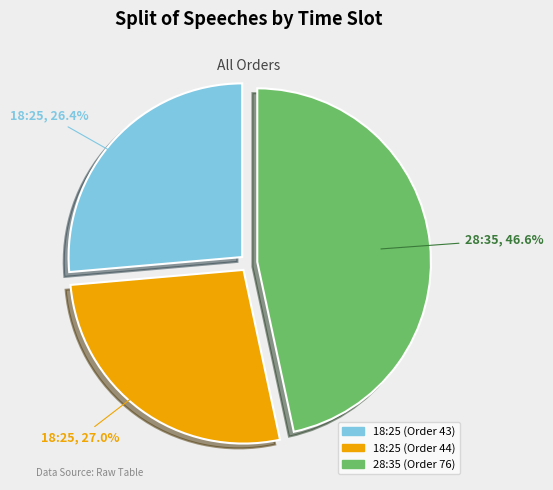

Which slice is the smallest?

18:25 (Order 43)